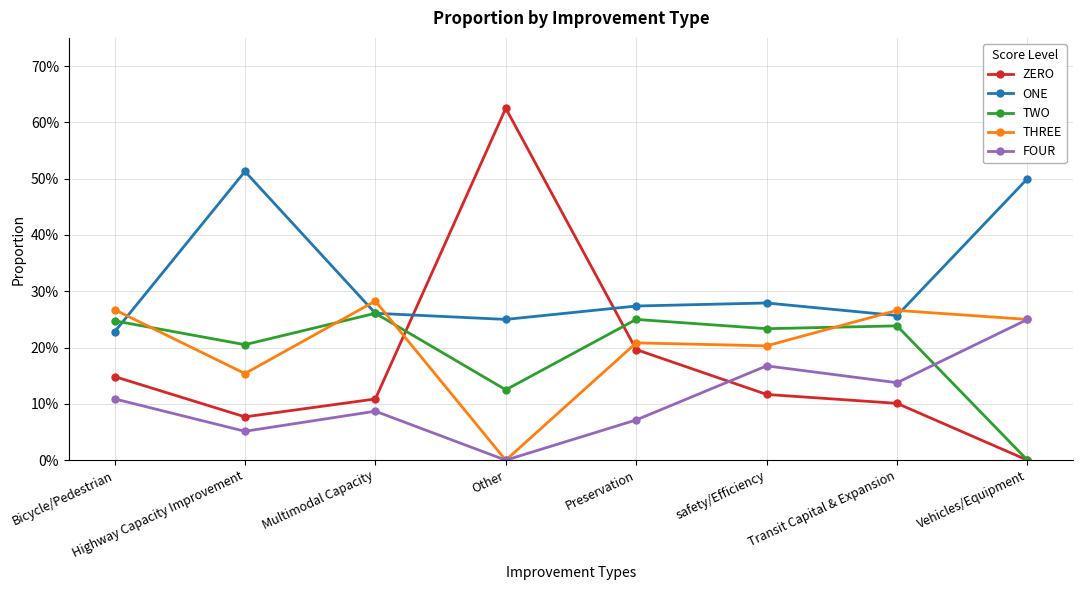

What is the difference between the maximum and minimum values in the TWO series?

0.3